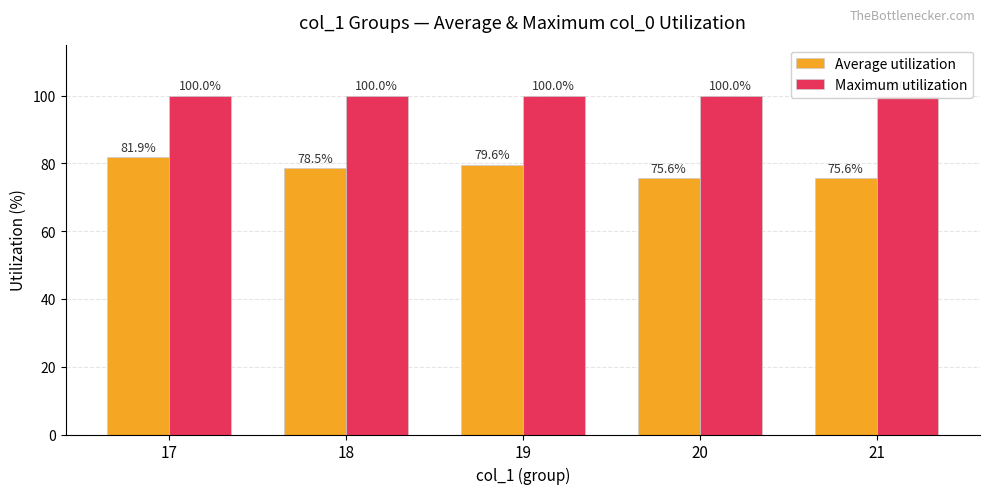

Which category has the lowest value in the Maximum utilization series?

17